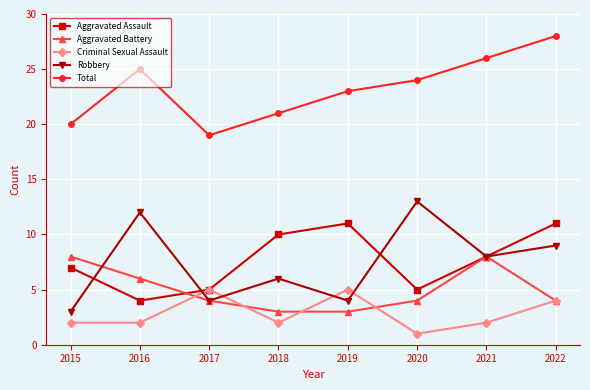

Read the Aggravated Battery value at 2018.

3